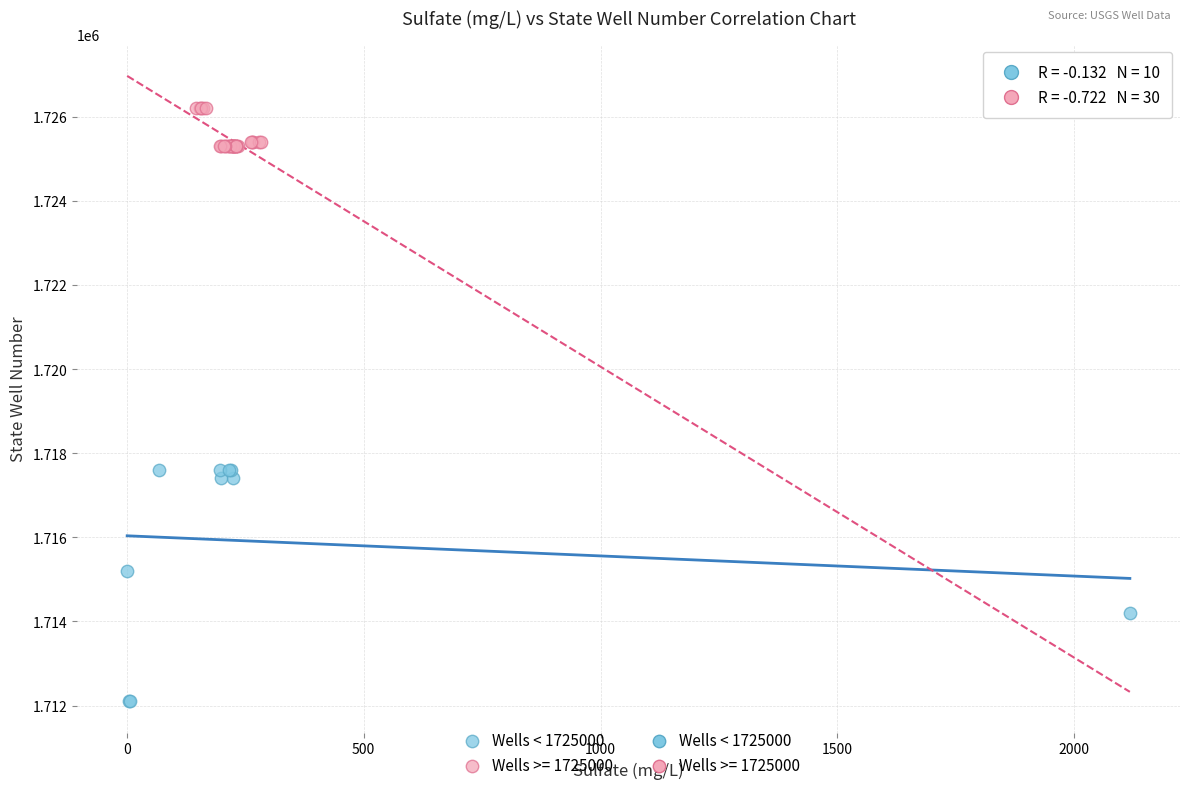

Which series contains the lowest Y value?

Wells < 1725000